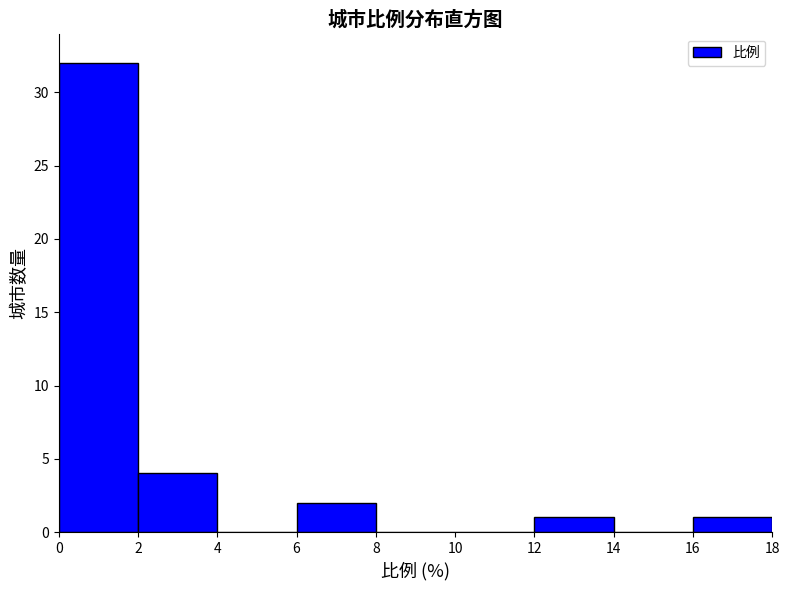

Which range on the x-axis has the tallest bar?

0 to 2